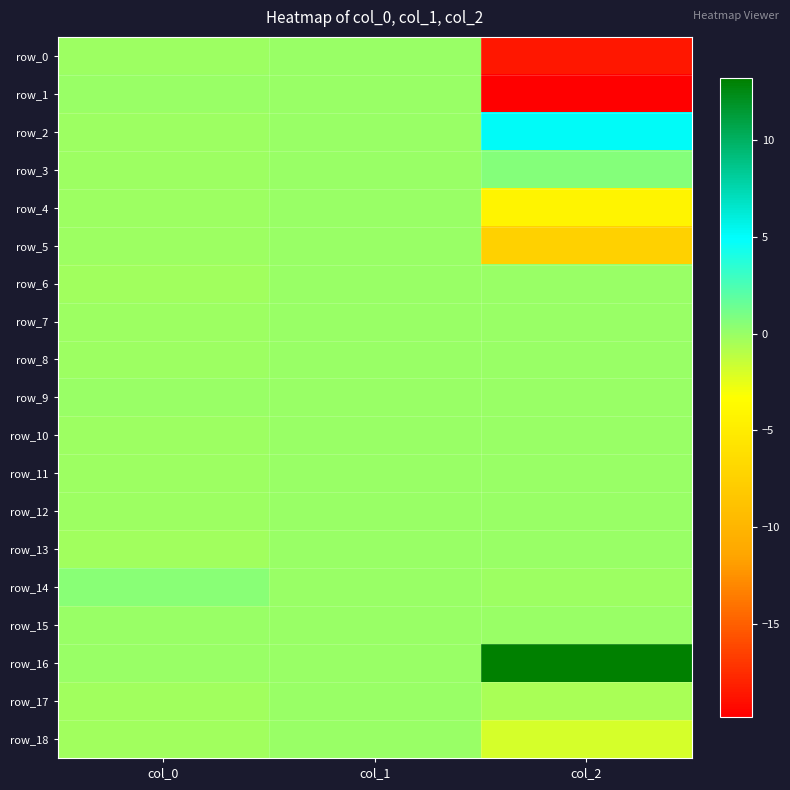

The value of row_17 at col_1 is -0.2. True or false?

False